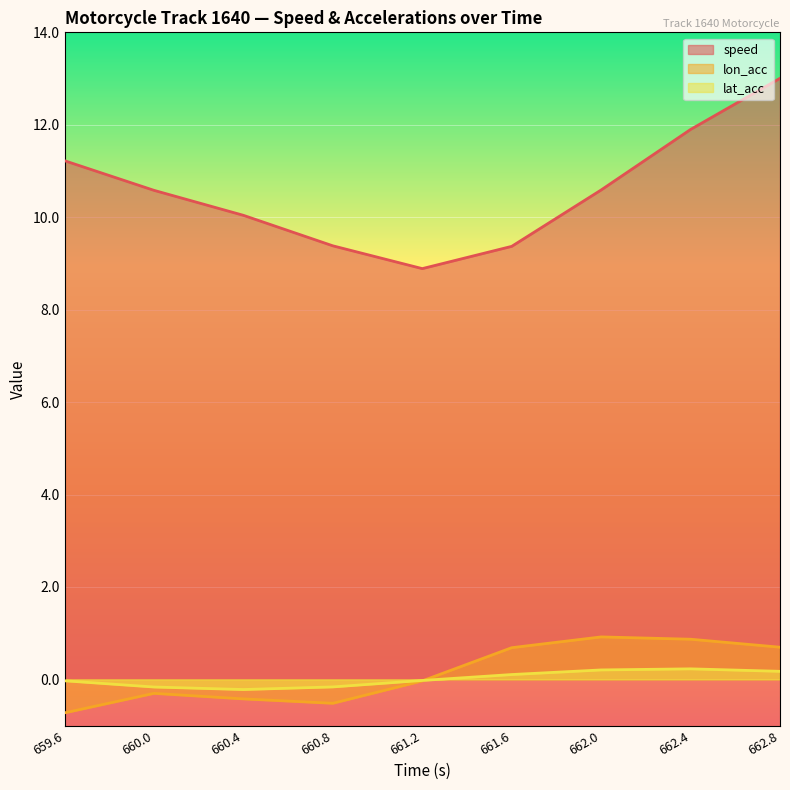

True or false: lon_acc and speed cross at least once.

False